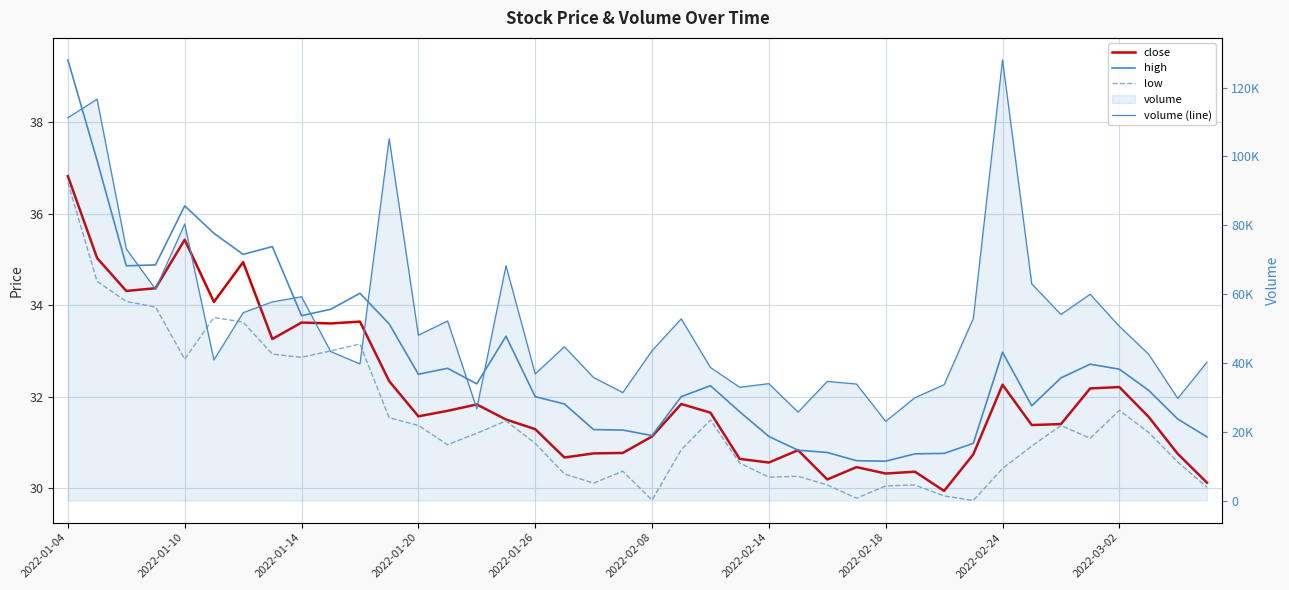

What is the difference between the close values at 24 and 15?

0.9